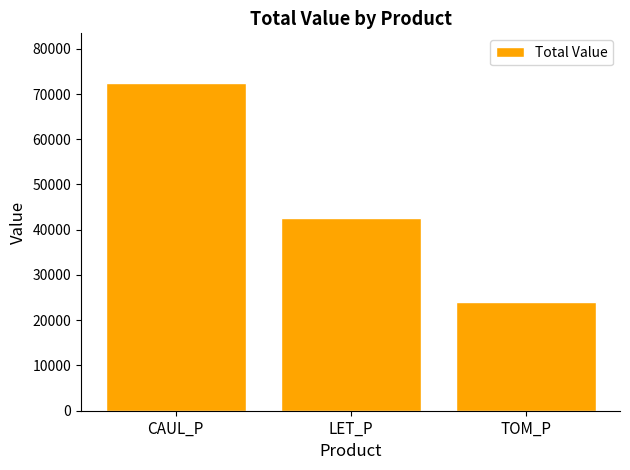

Reading left to right, what are all the values shown in this chart?

CAUL_P=72530.3	LET_P=42648.4	TOM_P=23965.5